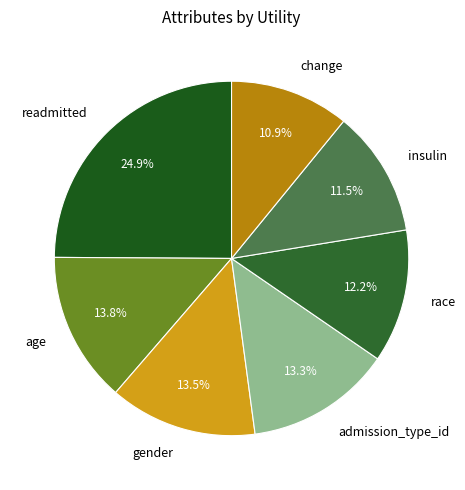

Which has a higher value, gender or race?

gender